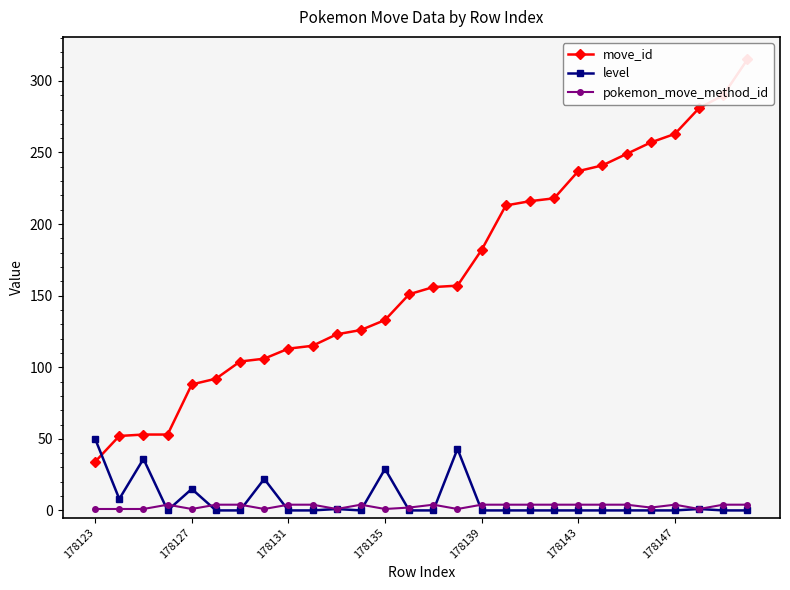

Reading left to right, extract all data points from this chart.

move_id: 34	52	53	53	88	92	104	106	113	115	123	126	133	151	156	157	182	213	216	218	237	241	249	257	263	281	290	315
level: 50	8	36	0	15	0	0	22	0	0	1	0	29	0	0	43	0	0	0	0	0	0	0	0	0	1	0	0
pokemon_move_method_id: 1	1	1	4	1	4	4	1	4	4	1	4	1	2	4	1	4	4	4	4	4	4	4	2	4	1	4	4